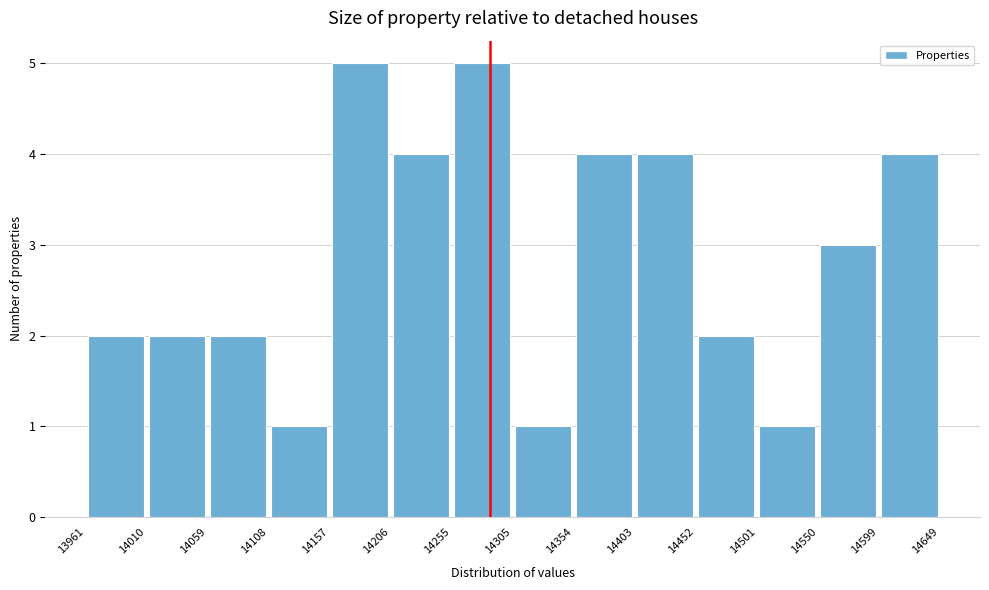

How tall is the bar that spans 14452 to 14501 on the x-axis? The values are not printed on the chart, so give them approximately, as read against the axis.

2